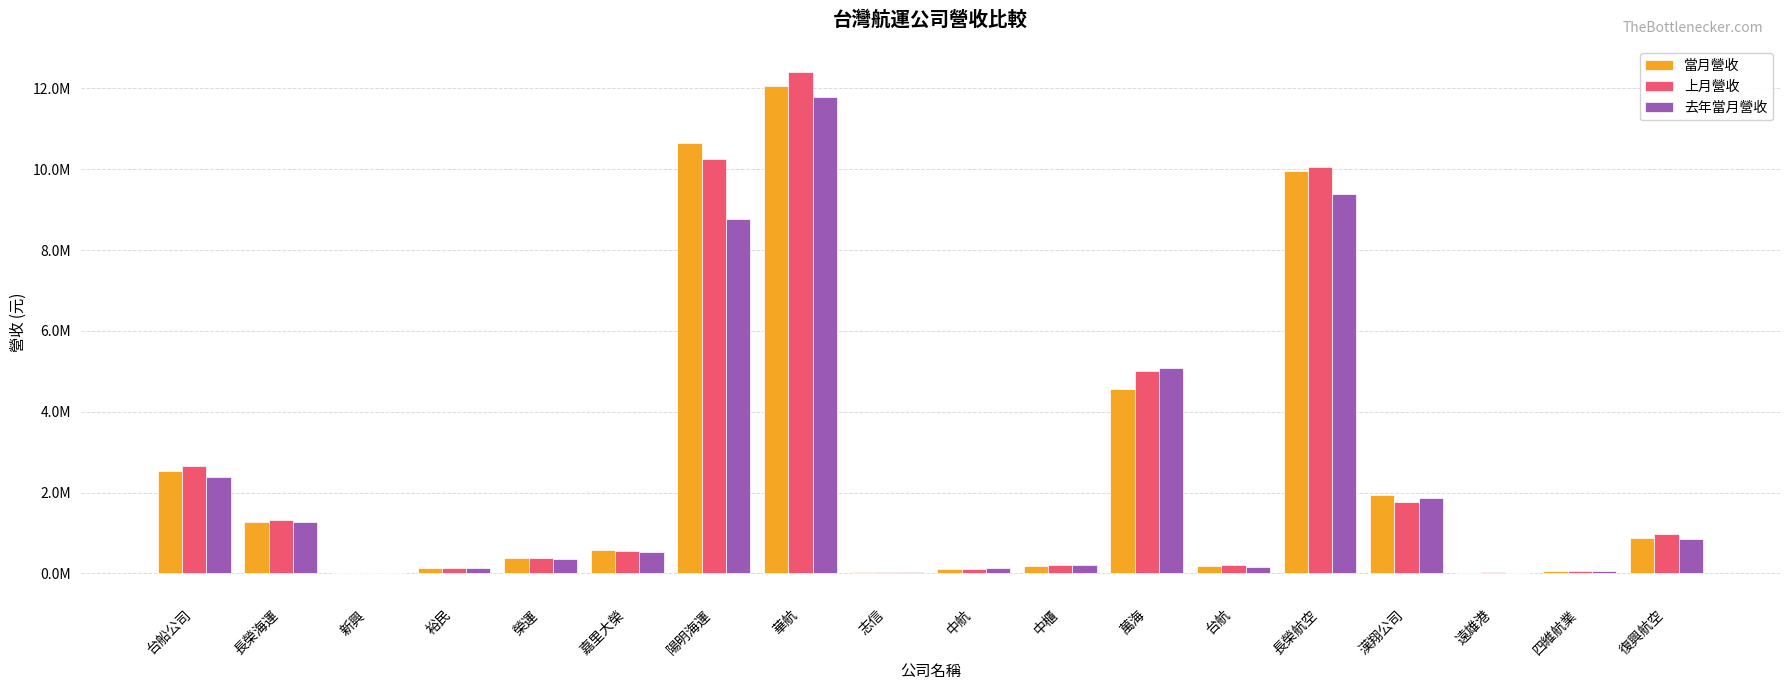

Which category has the lowest value in the 去年當月營收 series?

遠雄港